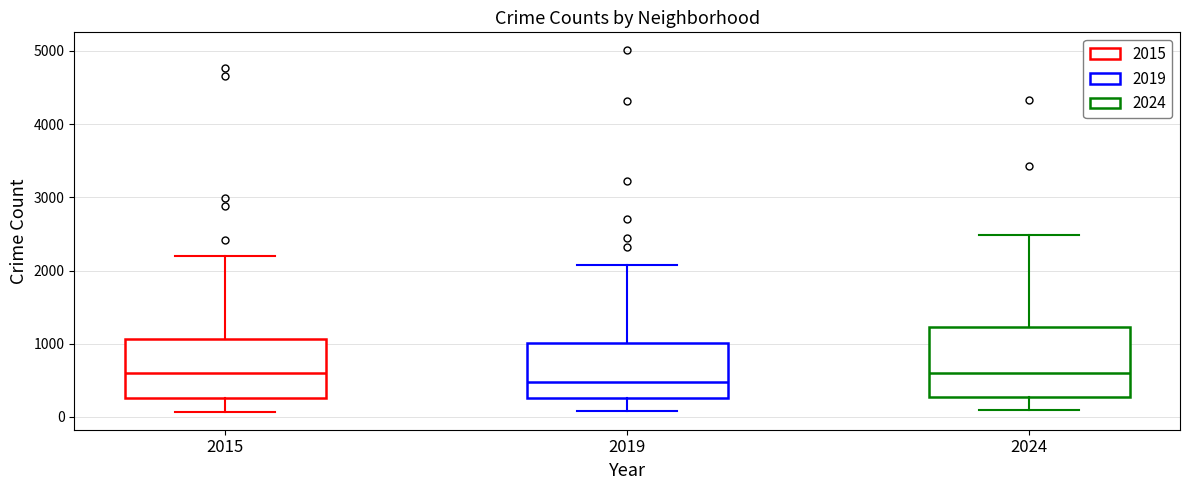

Comparing the boxes themselves (not the whiskers), which one is the tallest?

2024